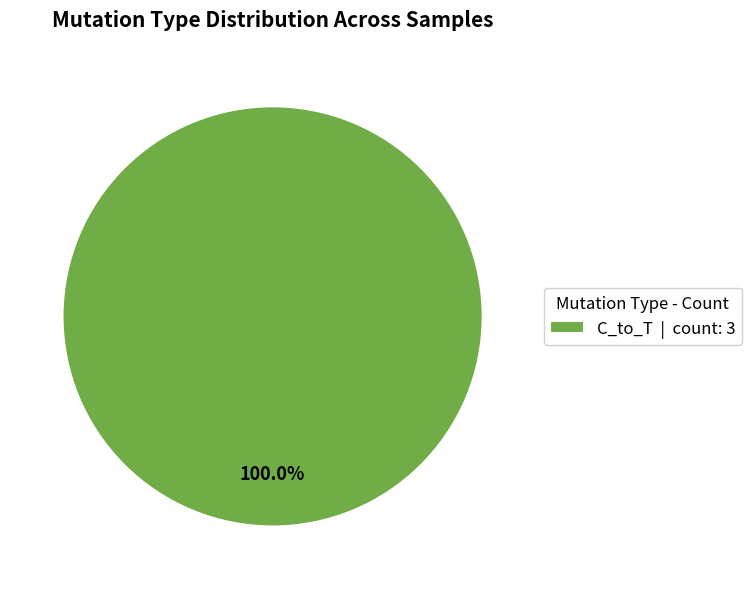

Is there a majority slice in this chart?

Yes